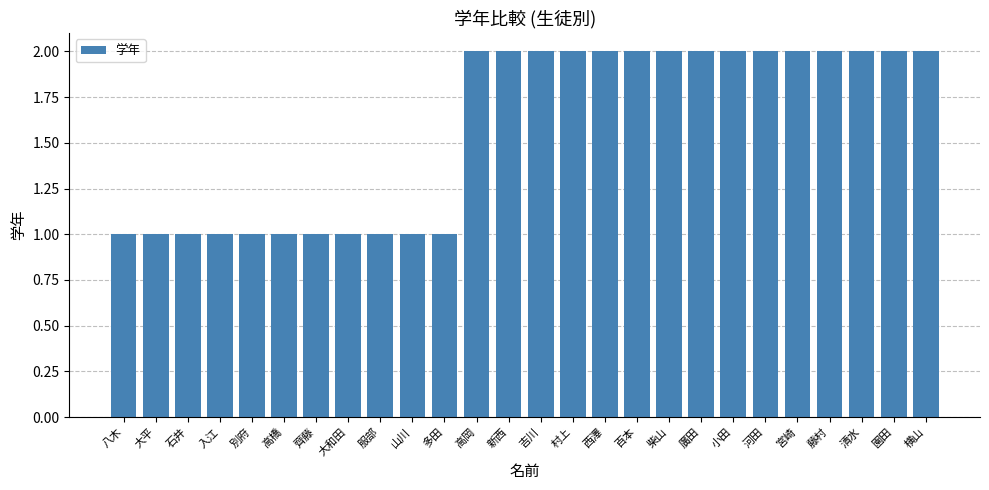

Are the bars horizontal?

No